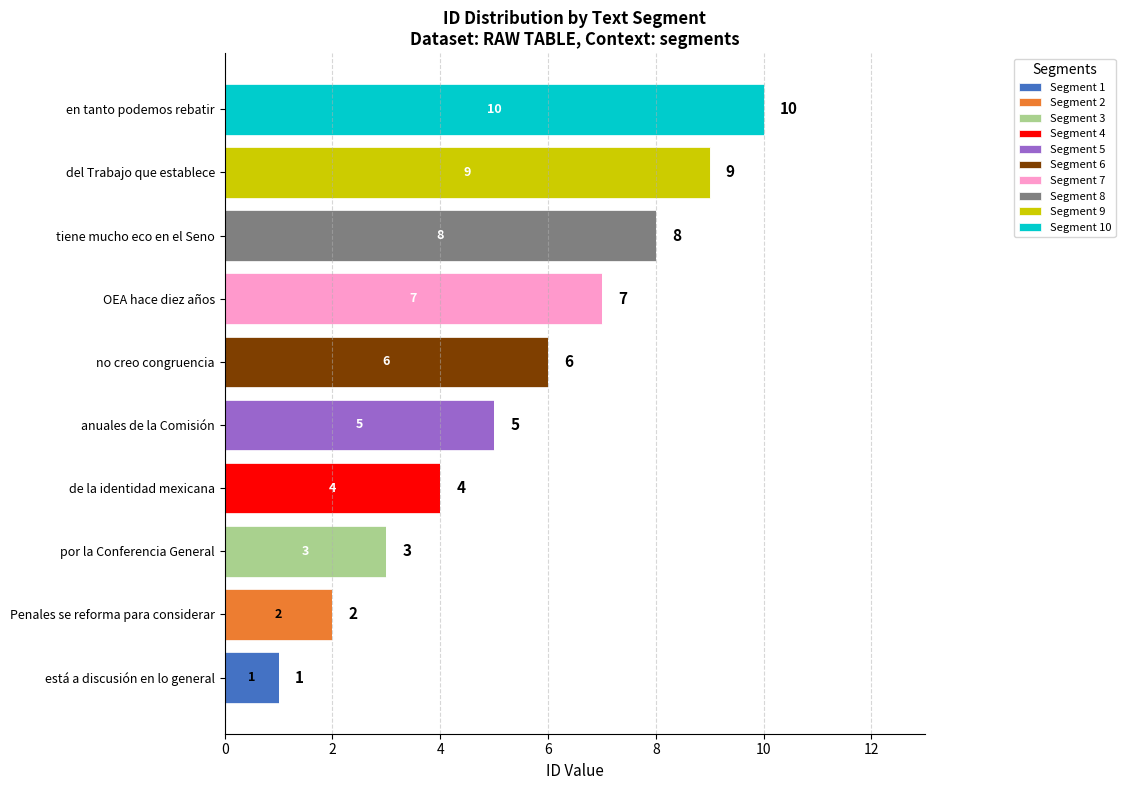

What is the total value across all series at en tanto podemos rebatir?

10